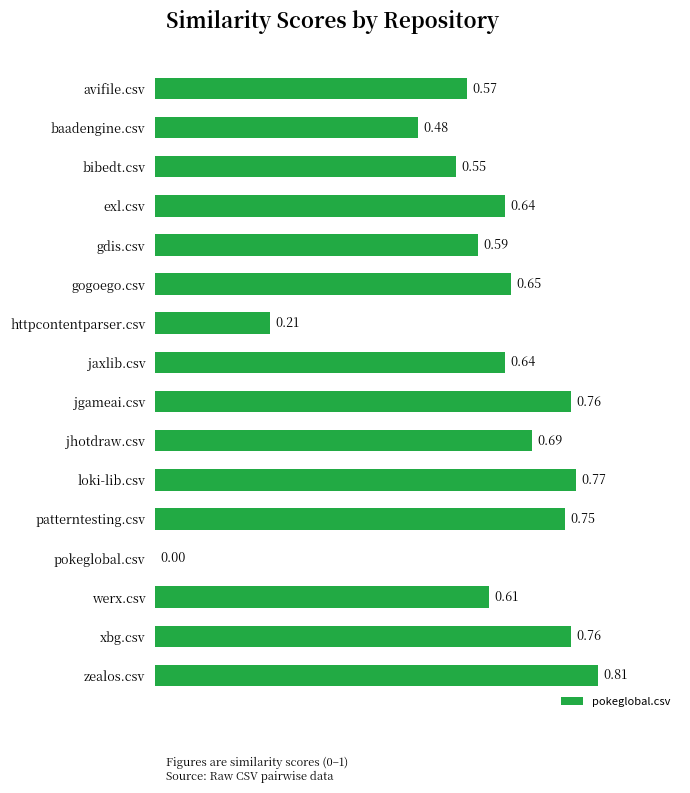

What is the sum of the values at loki-lib.csv and gdis.csv?

1.4